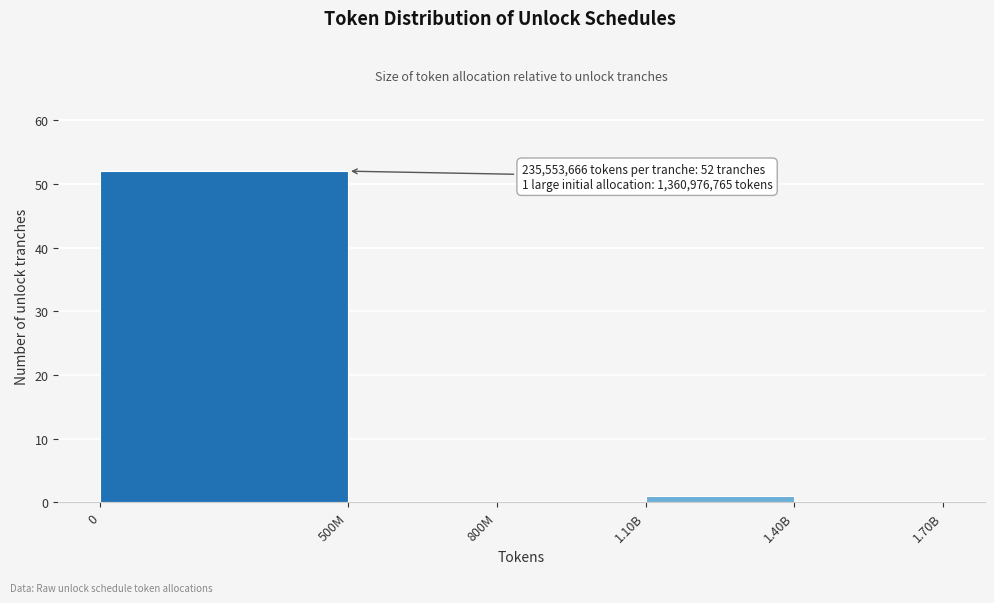

Reading right to left, transcribe all the data shown in this chart.

1.40B=0	1.10B=1	800M=0	500M=0	0=52